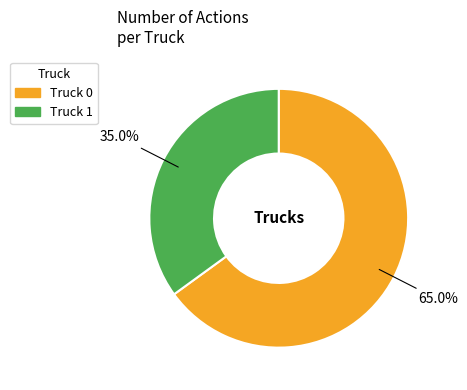

Approximately how many times larger is the value at Truck 1 compared to Truck 0?

0.5